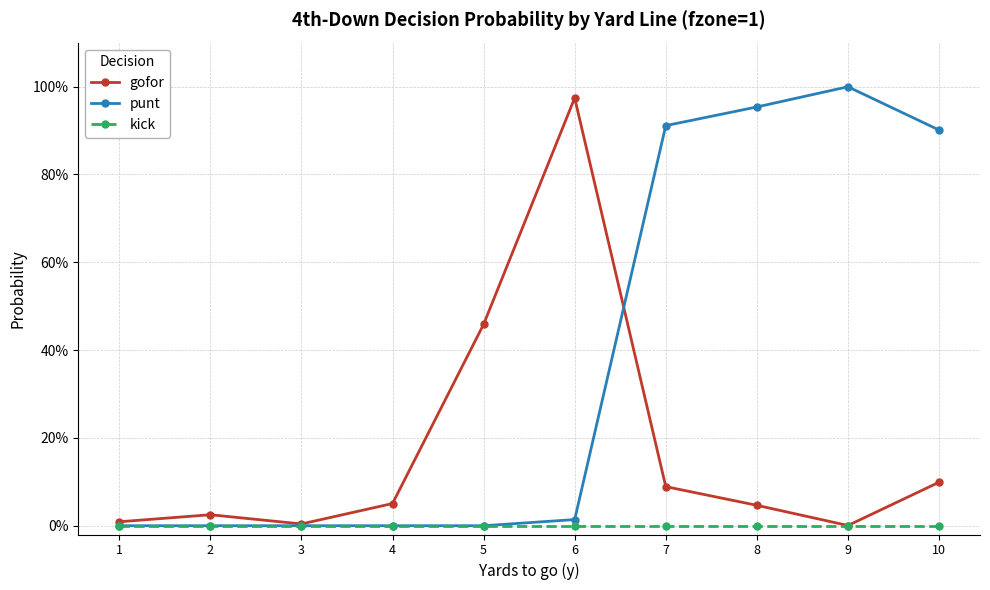

Reading left to right, what are all the values shown in this chart?

gofor: 1=0.0	2=0.0	3=0.0	4=0.1	5=0.5	6=1.0	7=0.1	8=0.0	9=0.0	10=0.1
punt: 1=0.0	2=0.0	3=0.0	4=0.0	5=0.0	6=0.0	7=0.9	8=1.0	9=1.0	10=0.9
kick: 1=0.0	2=0.0	3=0.0	4=0.0	5=0.0	6=0.0	7=0.0	8=0.0	9=0.0	10=0.0